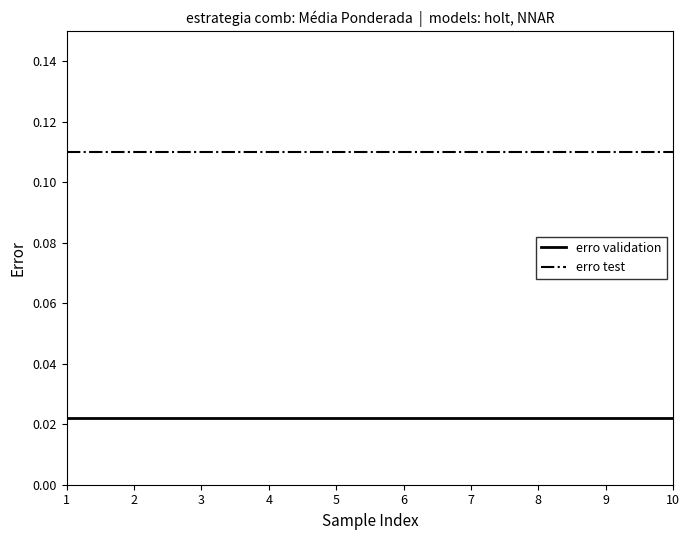

How many series are shown in this chart?

2